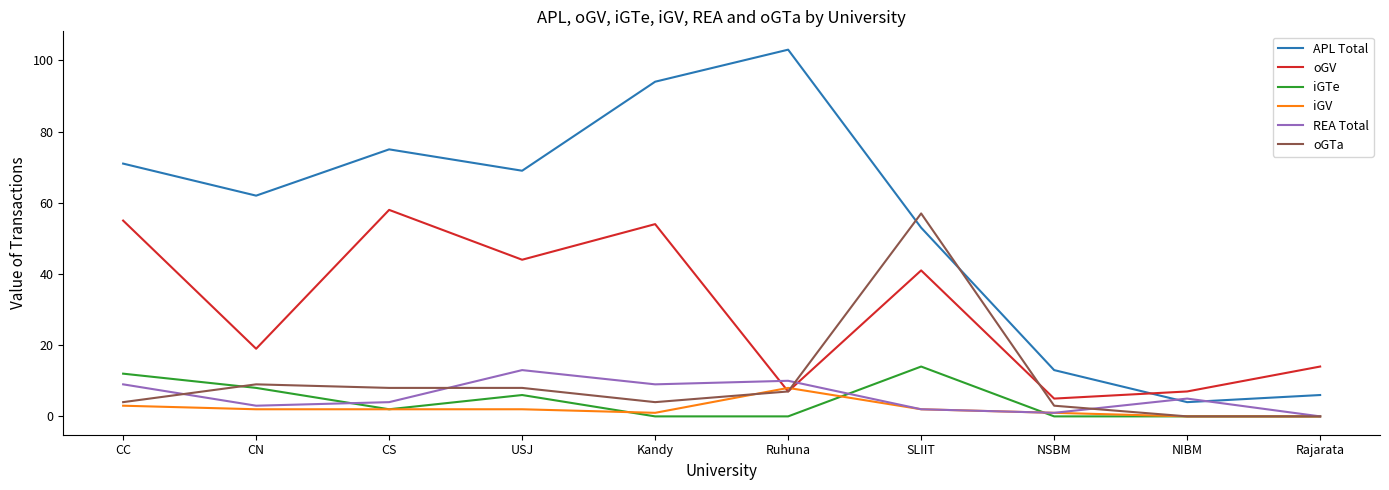

Where do APL Total and oGV first cross each other?

NSBM and NIBM